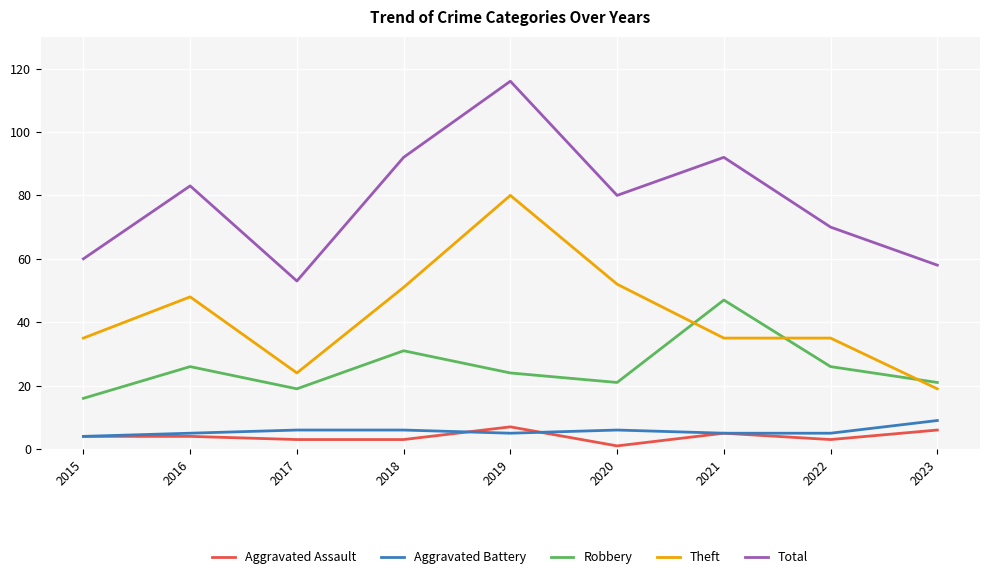

What is the greatest value displayed?

116